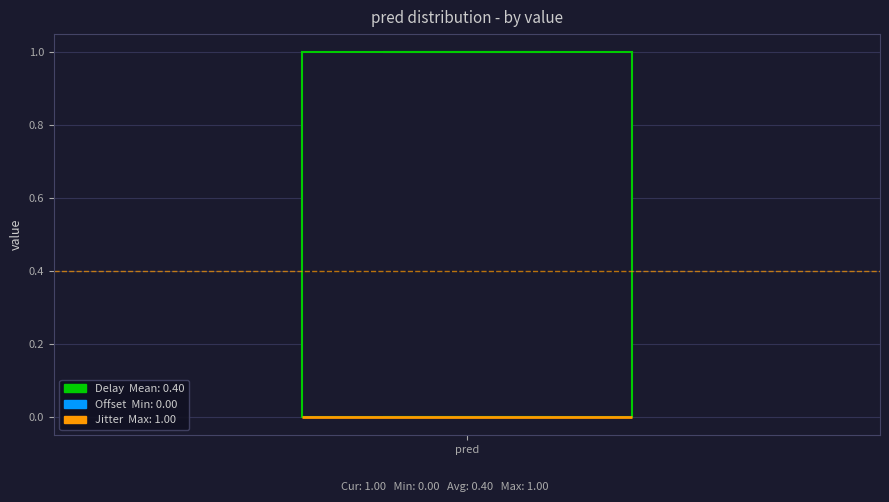

Read this box plot against the y-axis: the position of the median line, the range covered by the box, and the ends of both whiskers. The values are not printed on the chart, so give them approximately, as read against the axis.

median 0 (drawn on the box's lower edge), box 0 to 1, whiskers 0 to 1